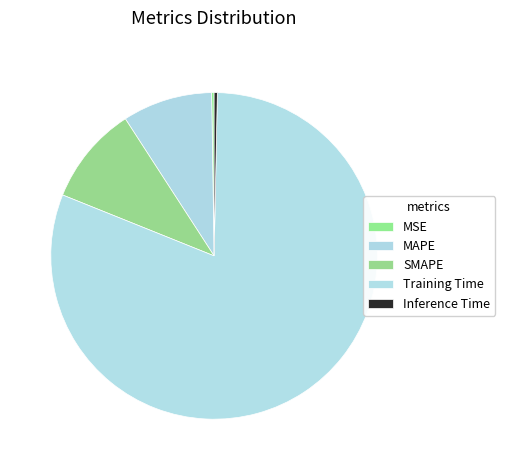

To the nearest percent, what is the difference between the largest and smallest slice percentages?

81%